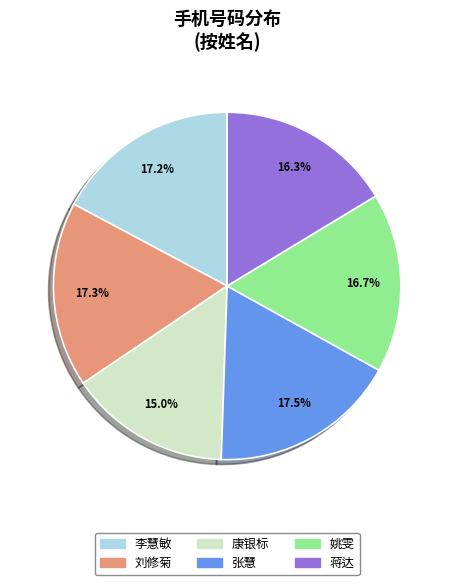

True or false: 刘修菊 accounts for 17% of the total.

True